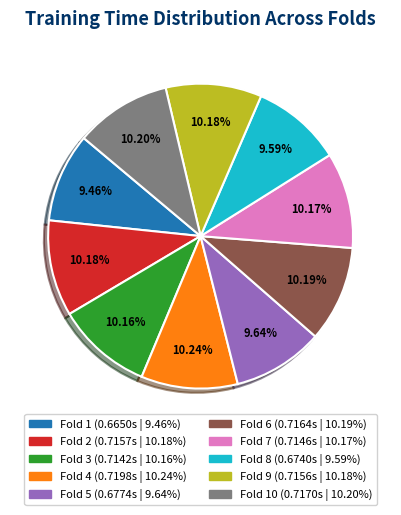

Is there a majority slice in this chart?

No